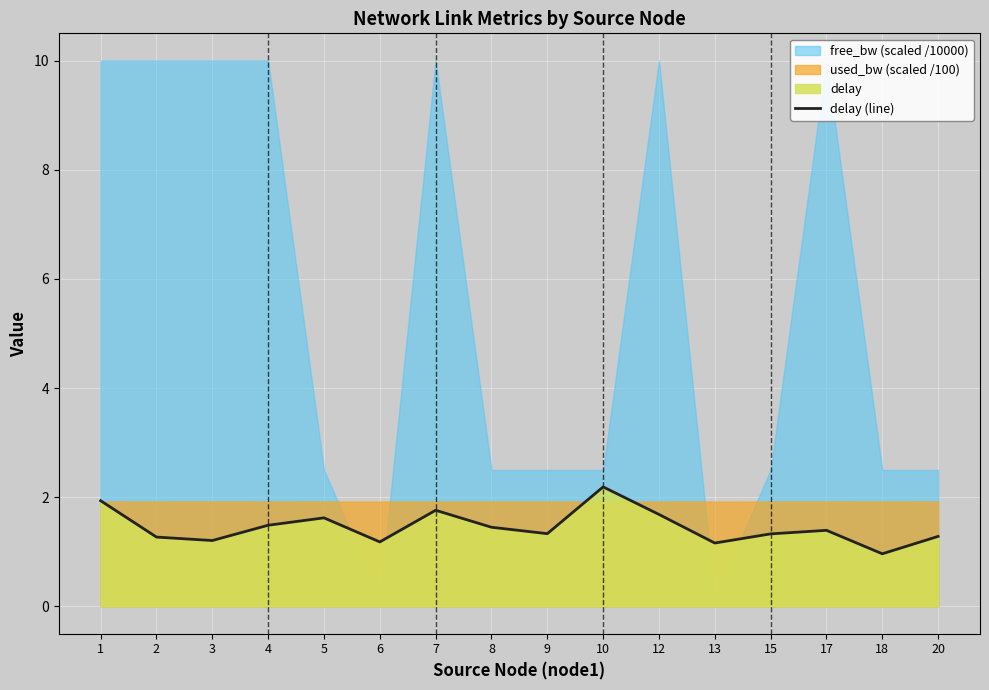

Where does the data first go above 1?

1